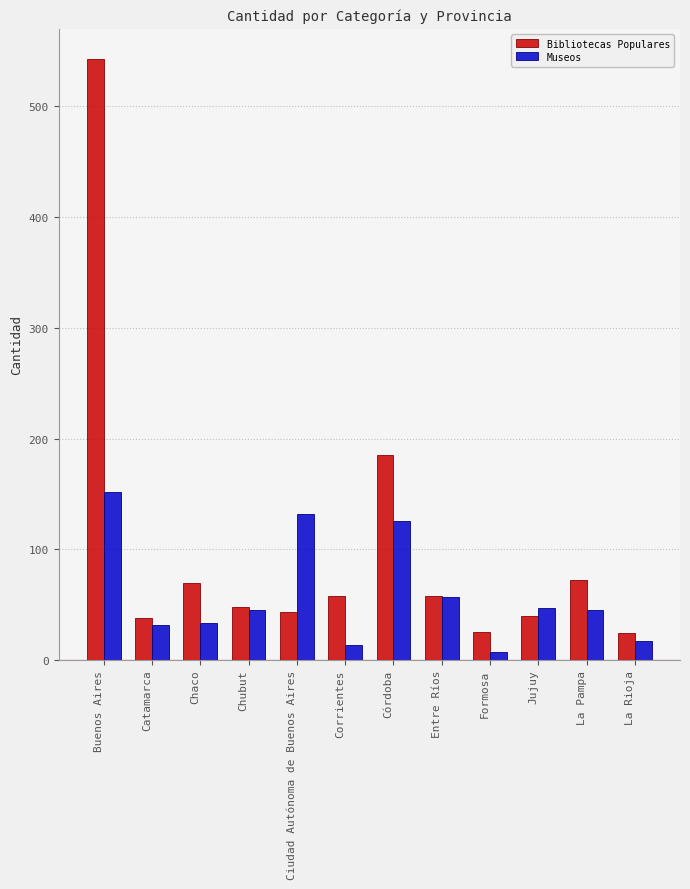

Are the bars grouped side by side (vs. stacked)?

Yes